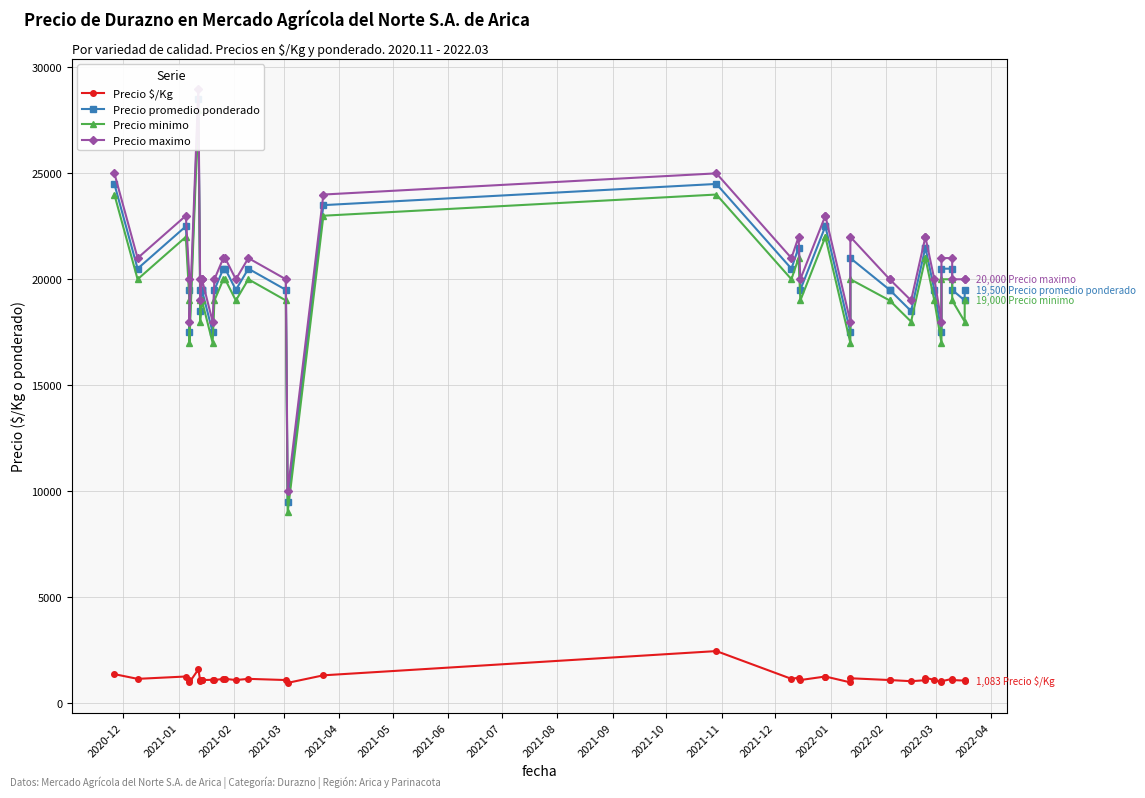

Does the chart have visible grid lines?

Yes